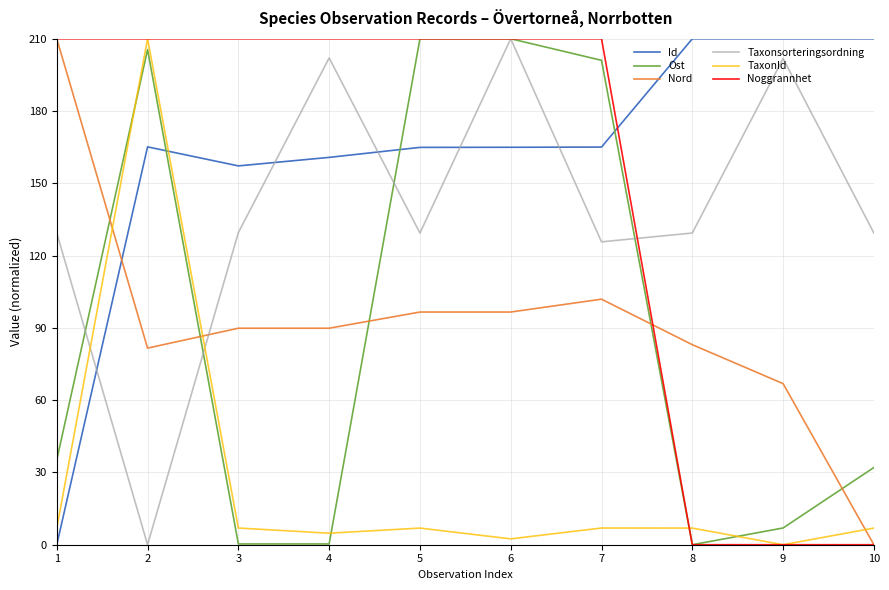

Is the value of Noggrannhet at 6 greater than the value of Taxonsorteringsordning at 7?

Yes